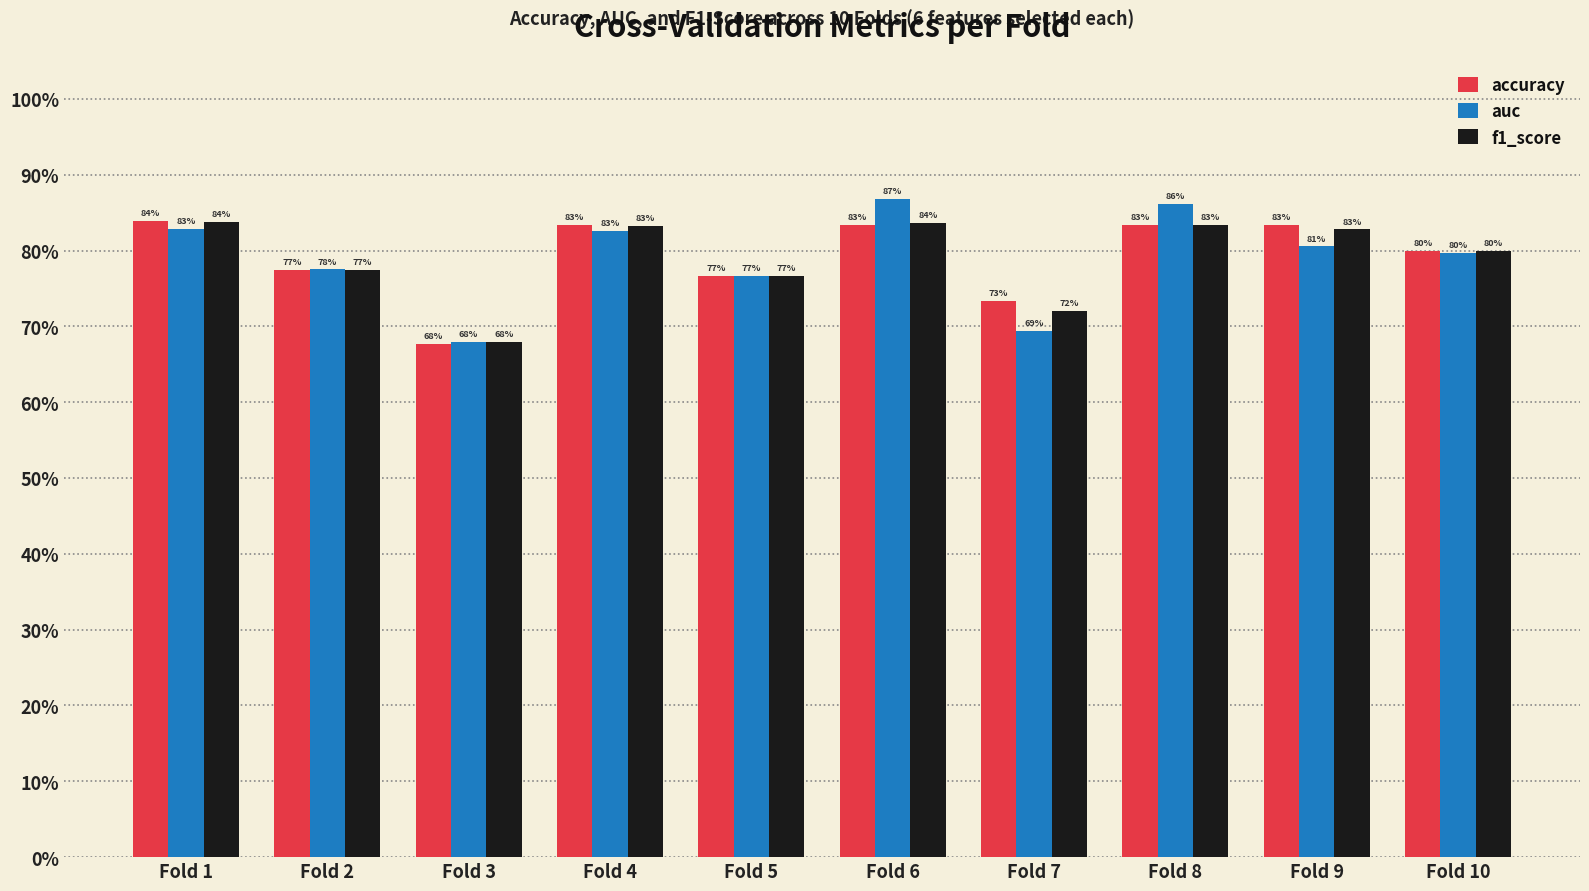

What is the approximate value of auc at Fold 9?

0.8